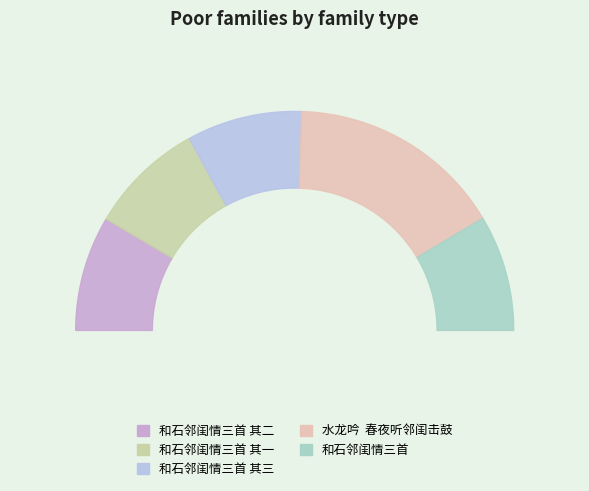

Does any single category account for the majority?

No